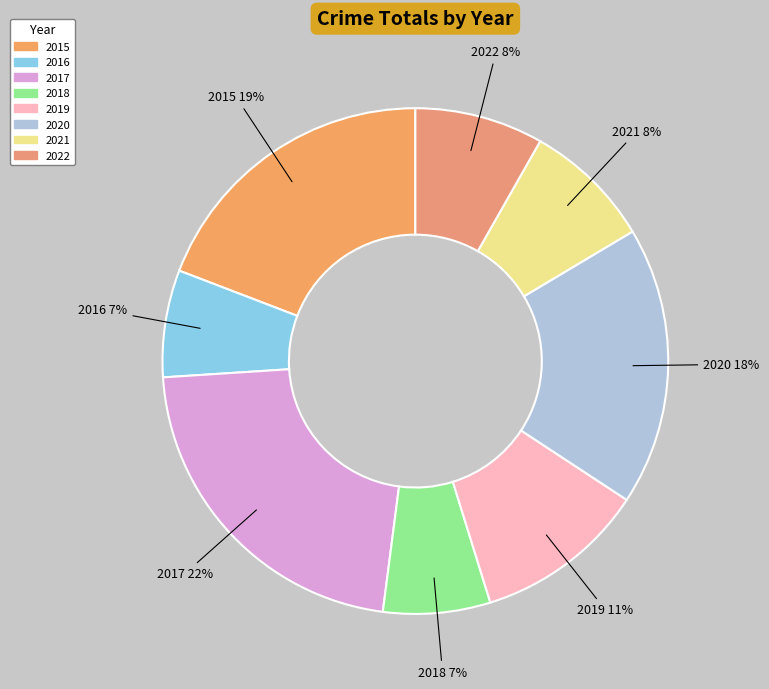

Which category has the biggest portion of the pie?

2017